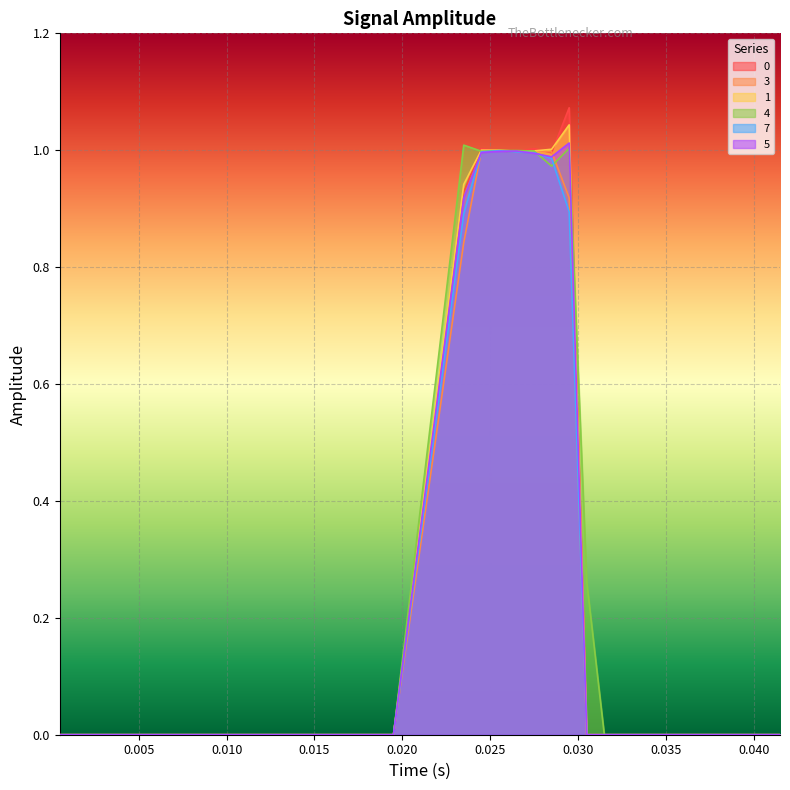

Does the chart display data point markers on the line(s)?

No